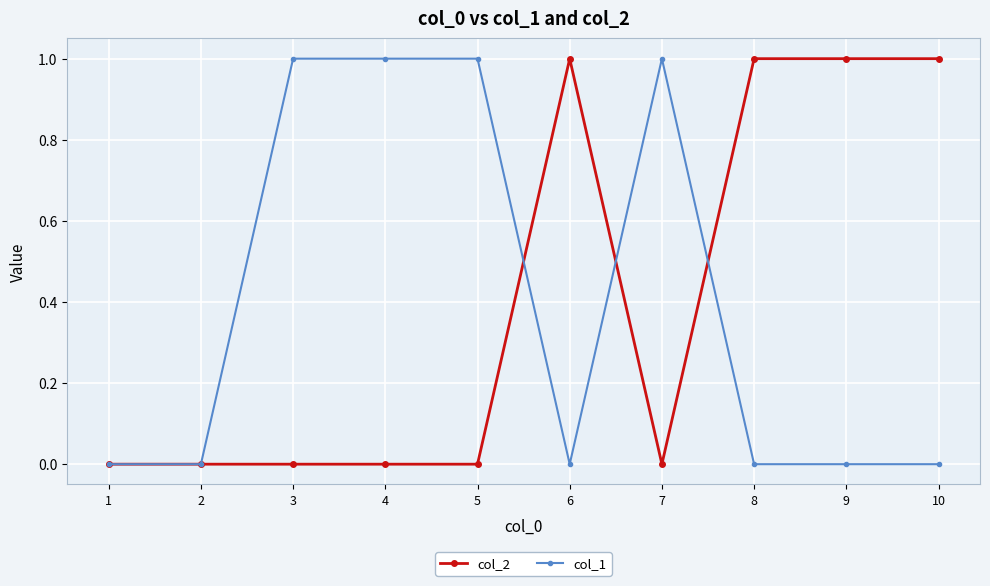

True or false: col_2 has a value of 1 at 9.

True